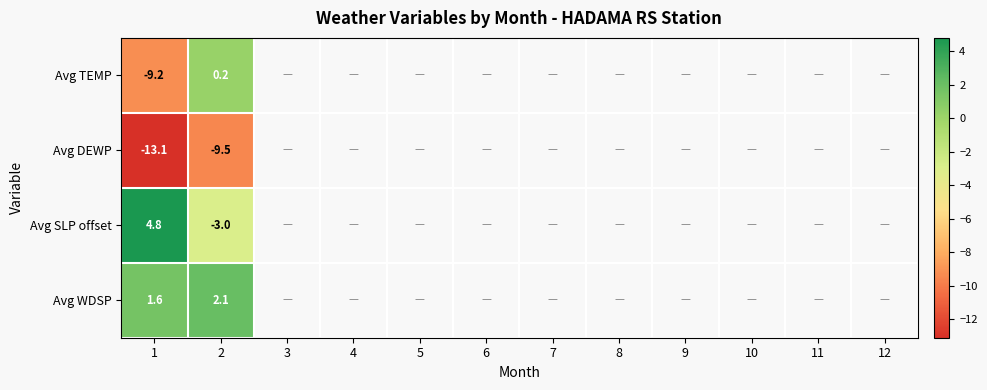

What is the maximum value shown in the chart?

4.8